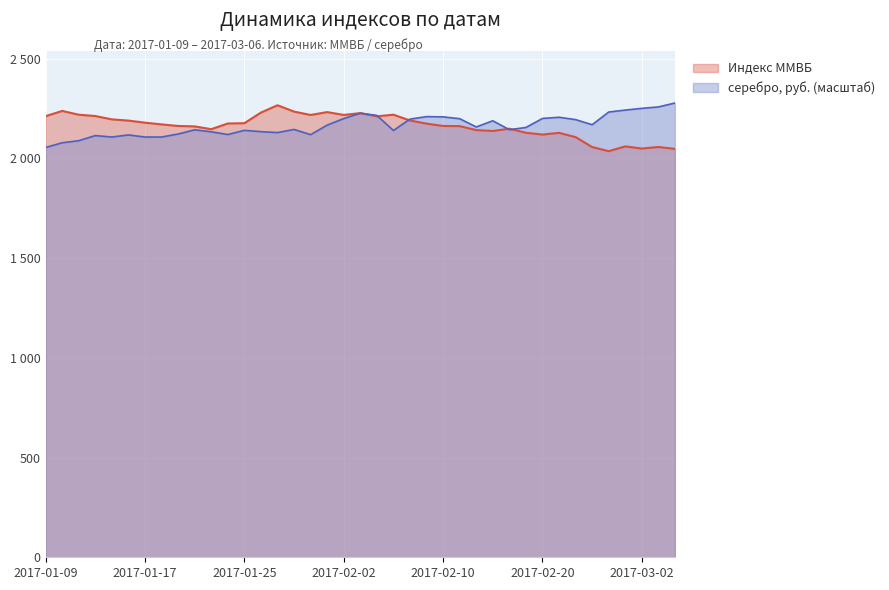

What is the maximum value shown in the chart?

2277.3